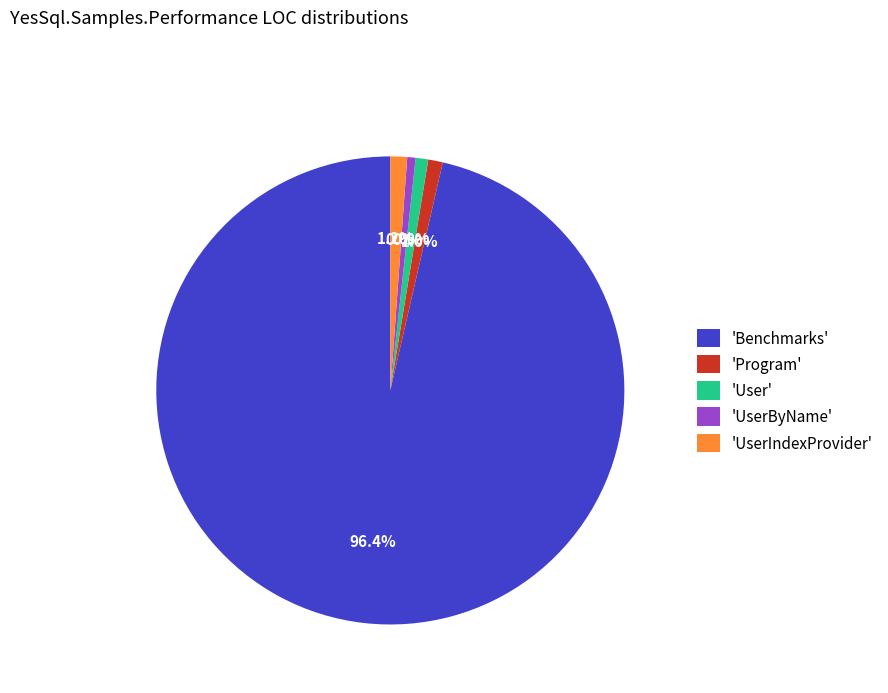

Is there any slice that represents more than half of the pie?

Yes